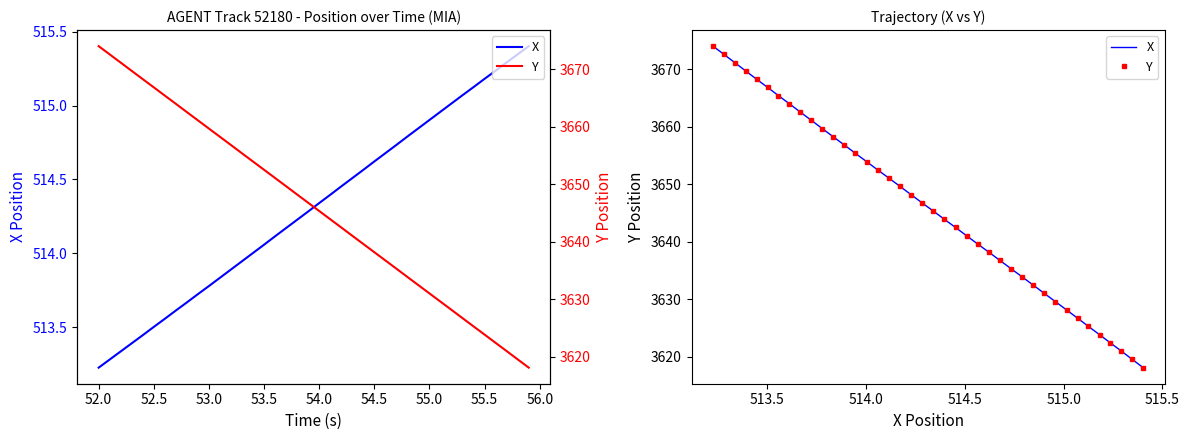

Which series has the largest total across all categories?

X